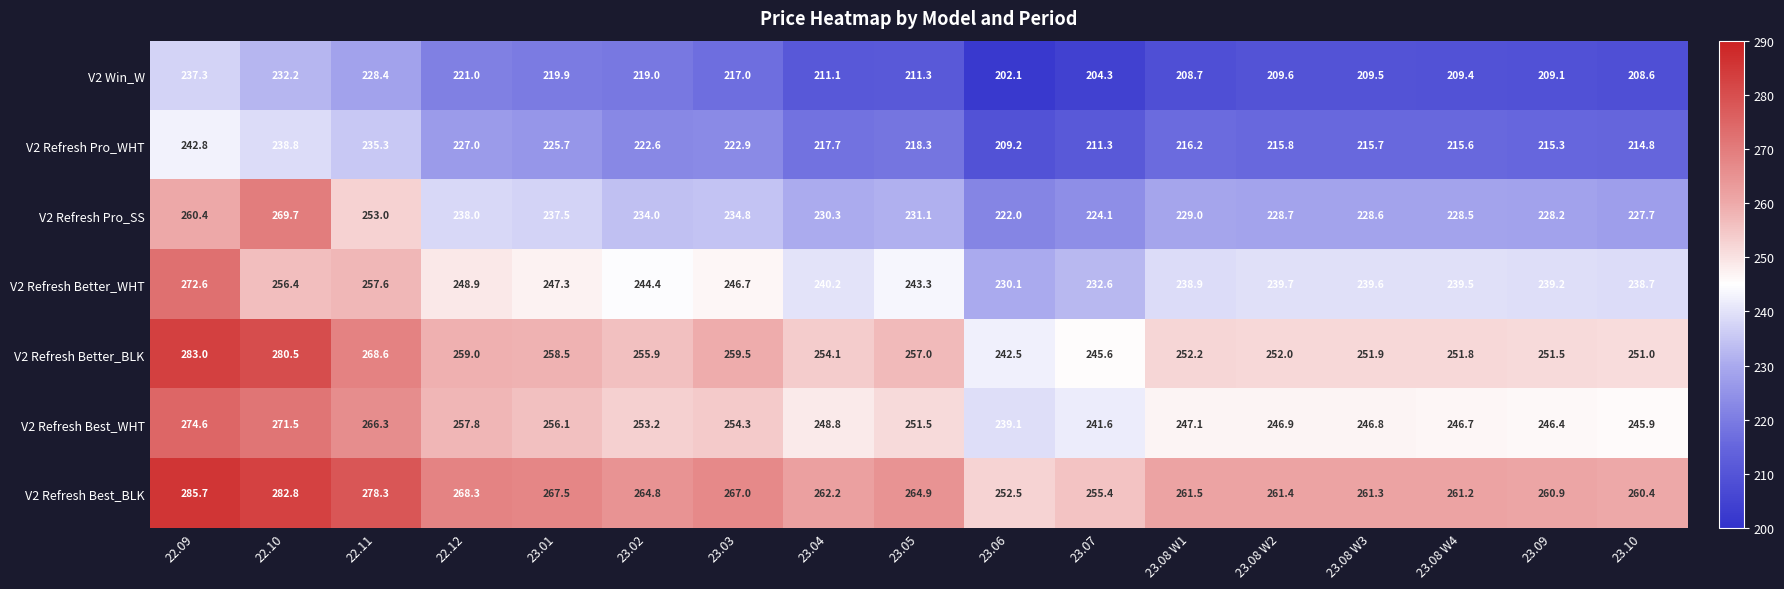

Which series has the largest range (max minus min)?

V2 Refresh Pro_SS